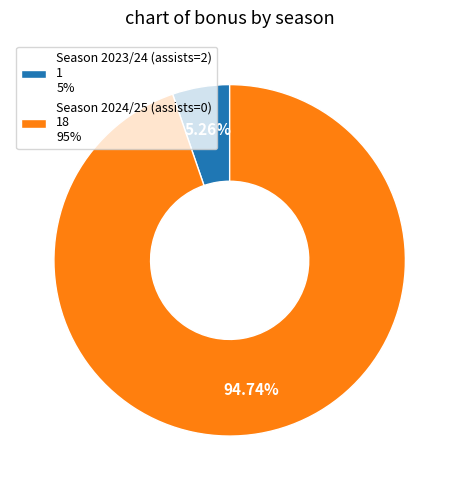

Approximately how many times larger is the value at Season 2024/25 (assists=0) compared to Season 2023/24 (assists=2)?

18.0